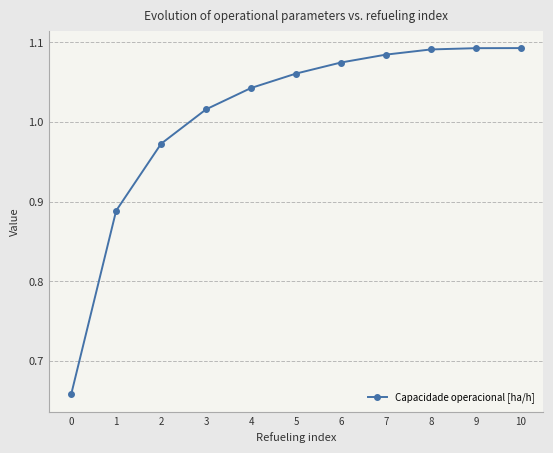

What is the change in value from 2 to 6?

+0.1